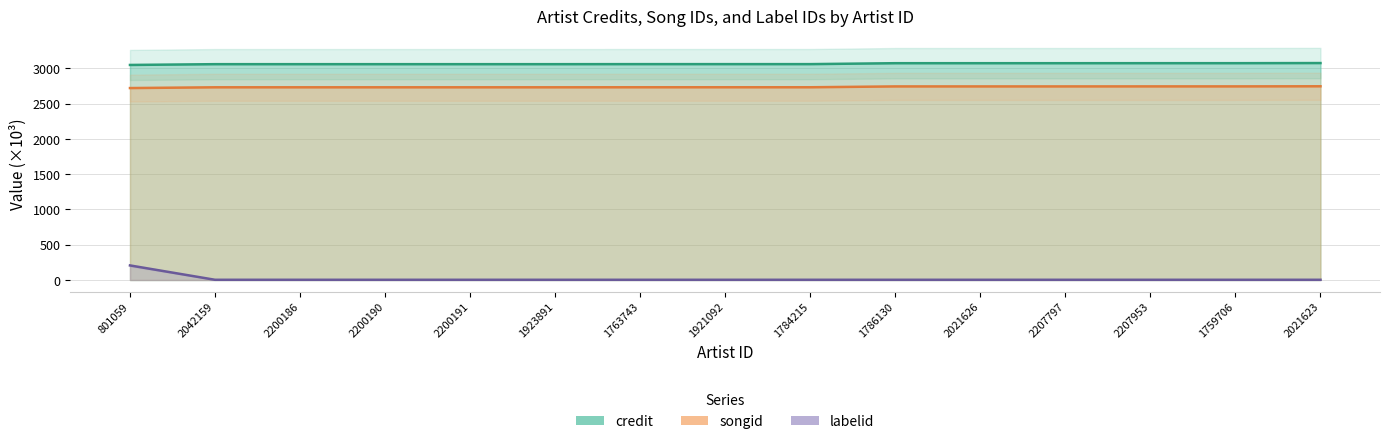

Reading right to left, extract all data points from this chart.

credit: 2021623=3075.4	1759706=3073.7	2207953=3073.7	2207797=3073.4	2021626=3073.4	1786130=3073.4	1784215=3060.3	1921092=3060.3	1763743=3060.3	1923891=3059.7	2200191=3059.7	2200190=3059.7	2200186=3059.7	2042159=3059.6	801059=3048.6
songid: 2021623=2746.2	1759706=2744.6	2207953=2744.6	2207797=2744.3	2021626=2744.3	1786130=2744.3	1784215=2732.3	1921092=2732.3	1763743=2732.3	1923891=2731.8	2200191=2731.8	2200190=2731.8	2200186=2731.8	2042159=2731.8	801059=2720.9
labelid: 2021623=3.3	1759706=3.3	2207953=3.3	2207797=3.3	2021626=3.3	1786130=3.3	1784215=3.3	1921092=3.3	1763743=3.3	1923891=3.3	2200191=3.3	2200190=3.3	2200186=3.3	2042159=3.3	801059=206.7